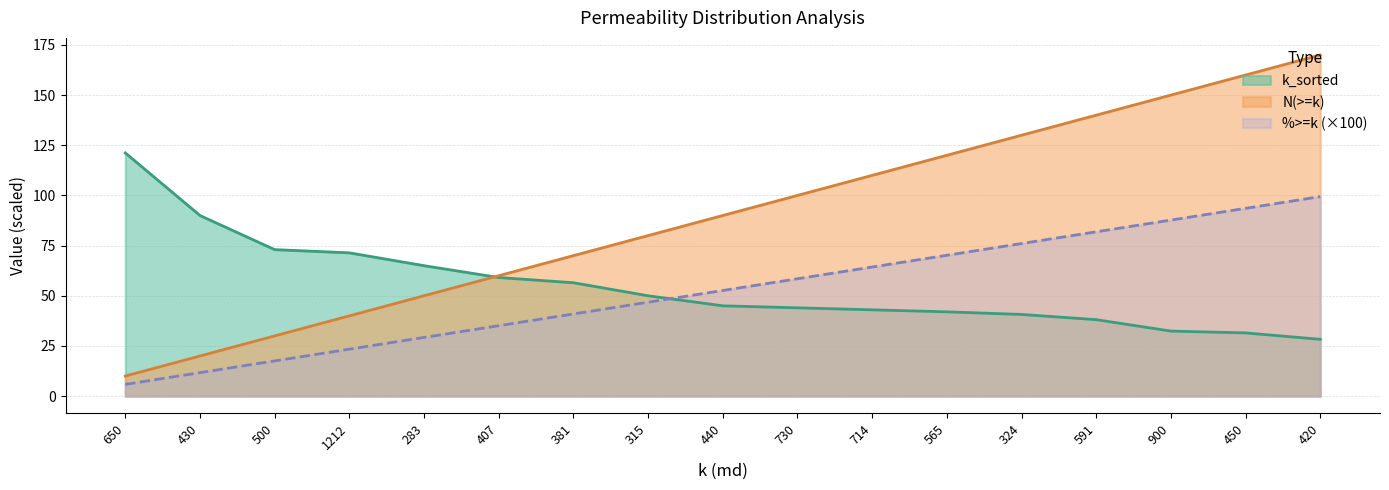

What is the difference between the maximum and minimum values in the %>=k series?

93.6